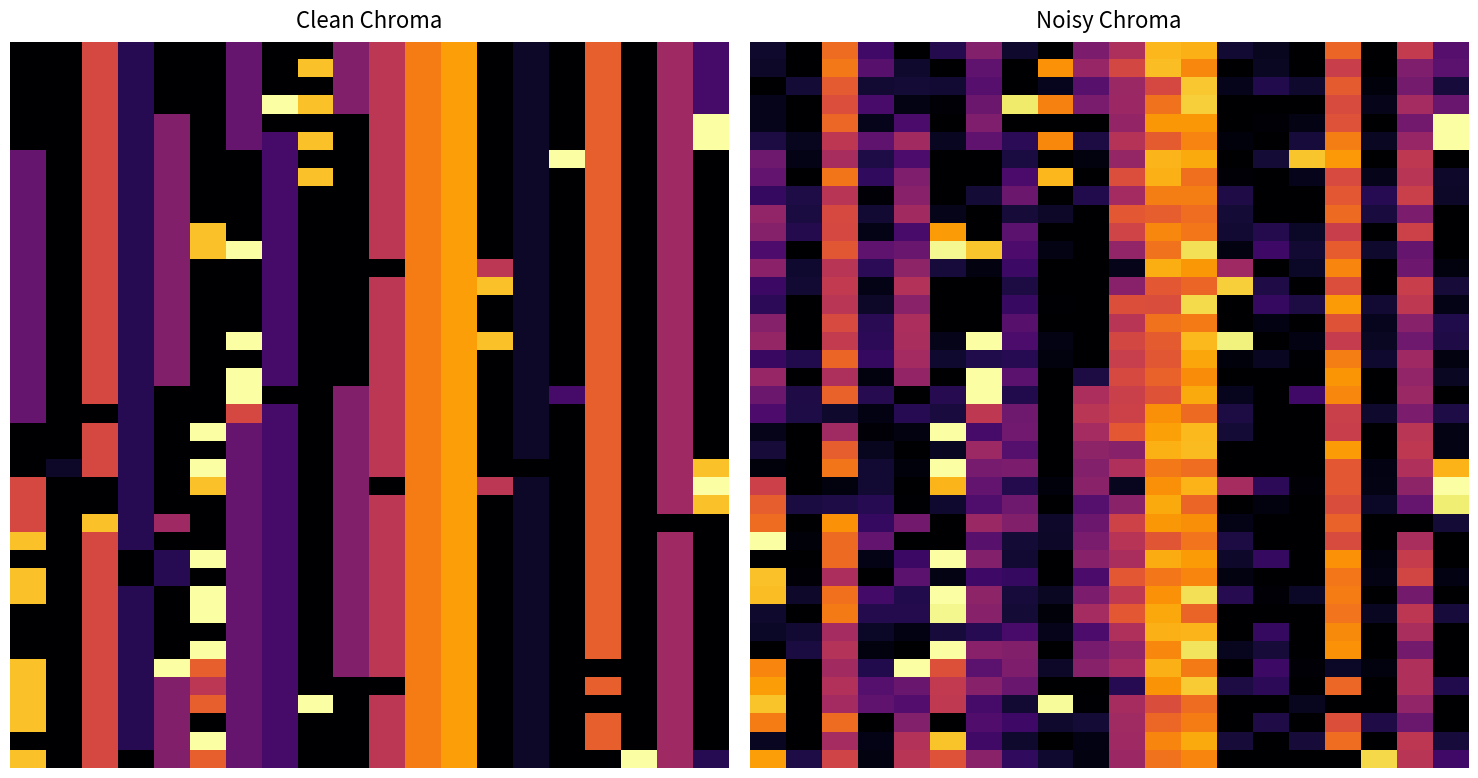

What is the spread (max minus min) of values at 10?

8.1